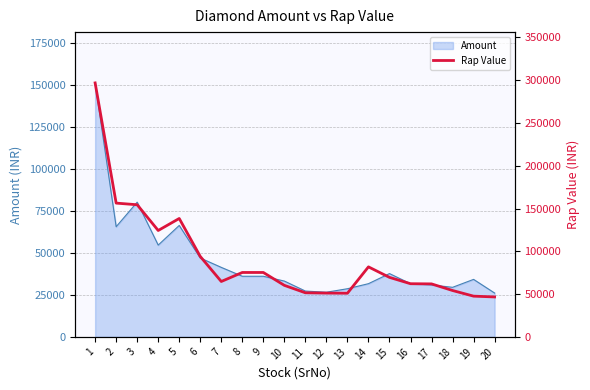

The value of Amount at 6 is 25458.0. True or false?

False